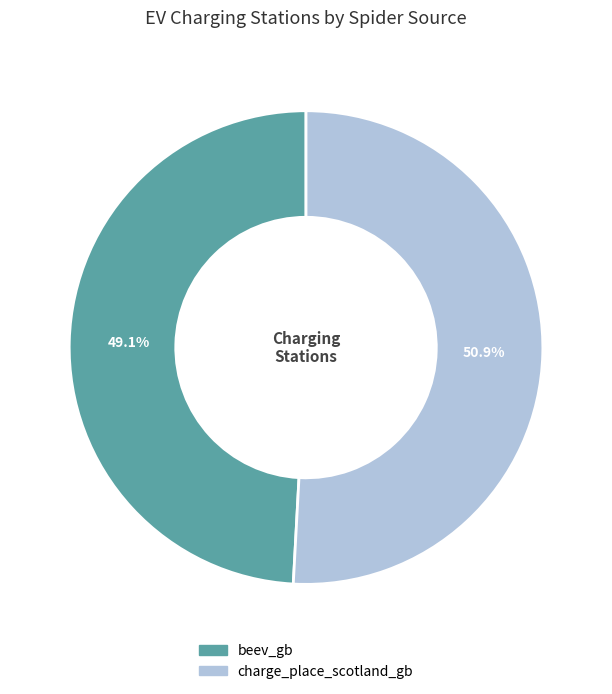

How many segments does this pie chart have?

2